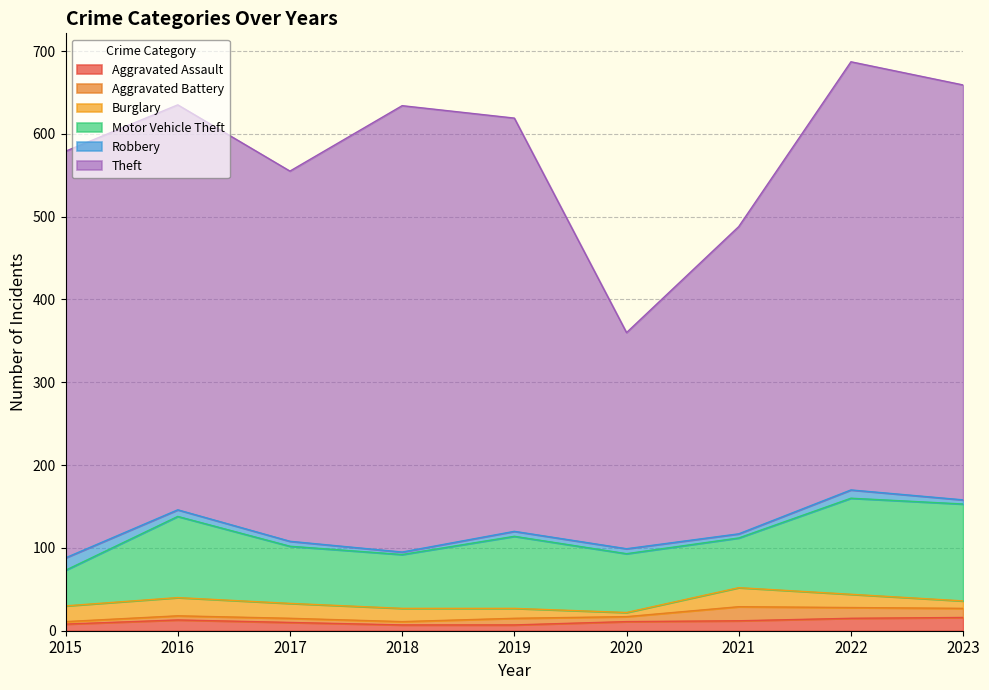

How many intersections are there between Robbery and Burglary?

2